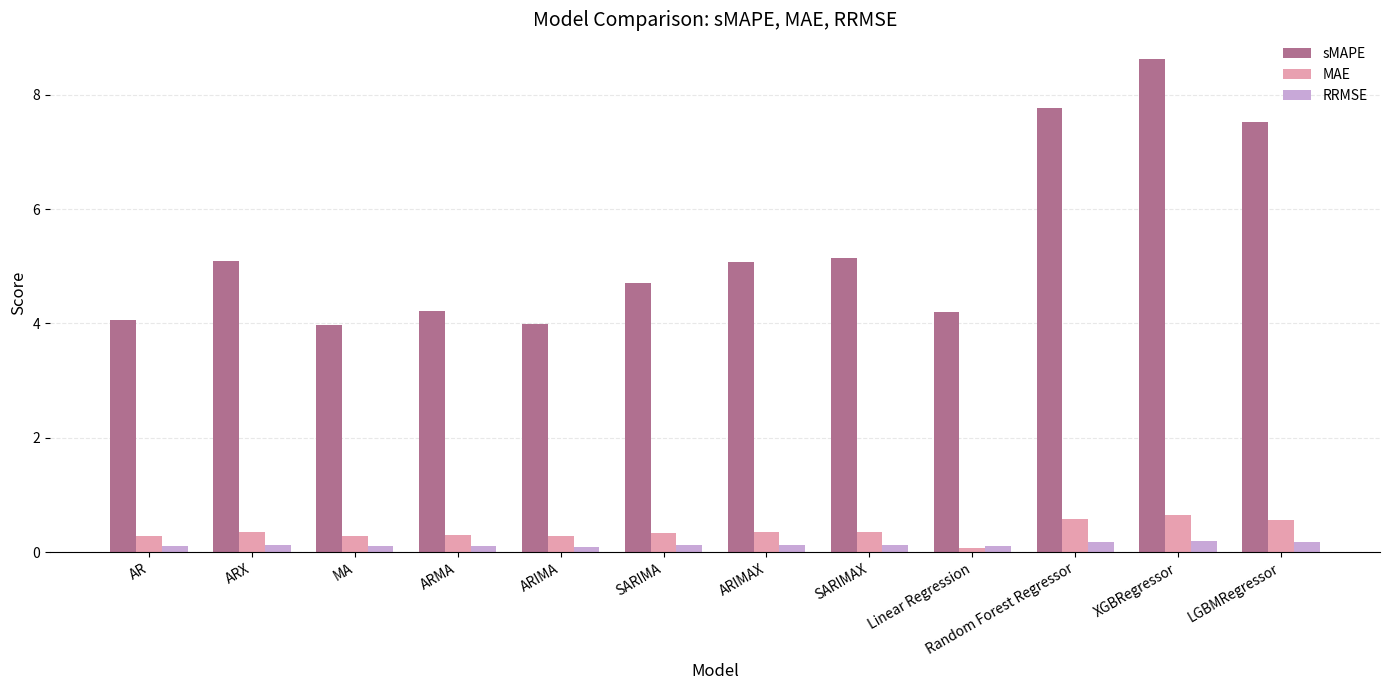

How many series are shown in this chart?

3